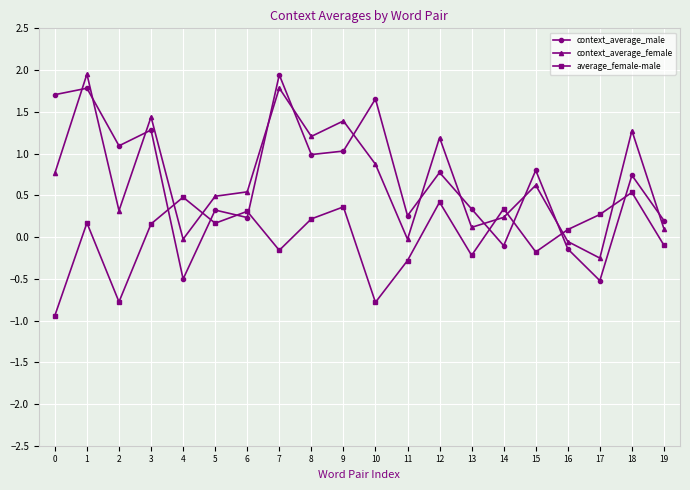

What is the maximum value shown in the chart?

2.0